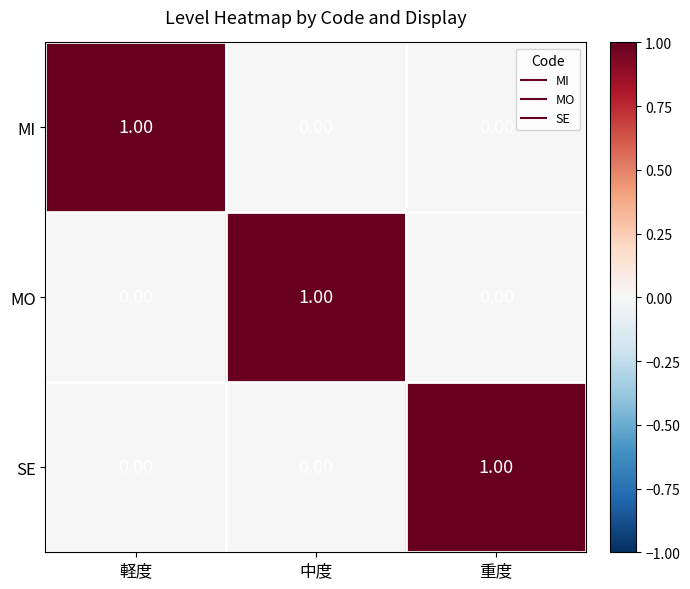

Count the number of categories in the chart.

3